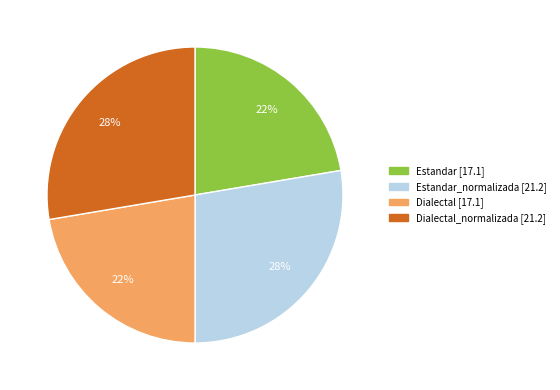

How many slices are in this pie chart?

4